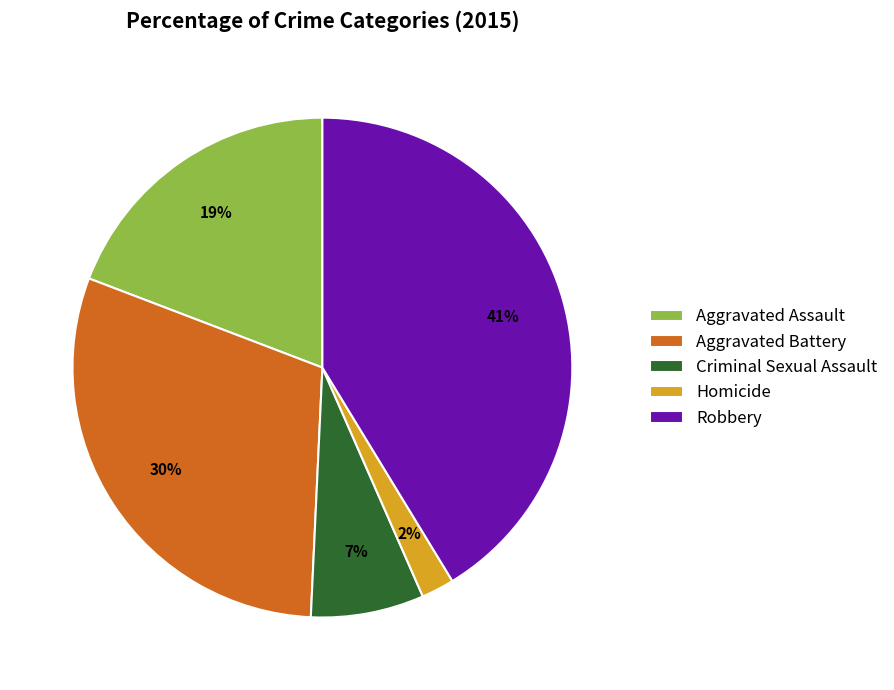

Count the number of slices in the pie.

5